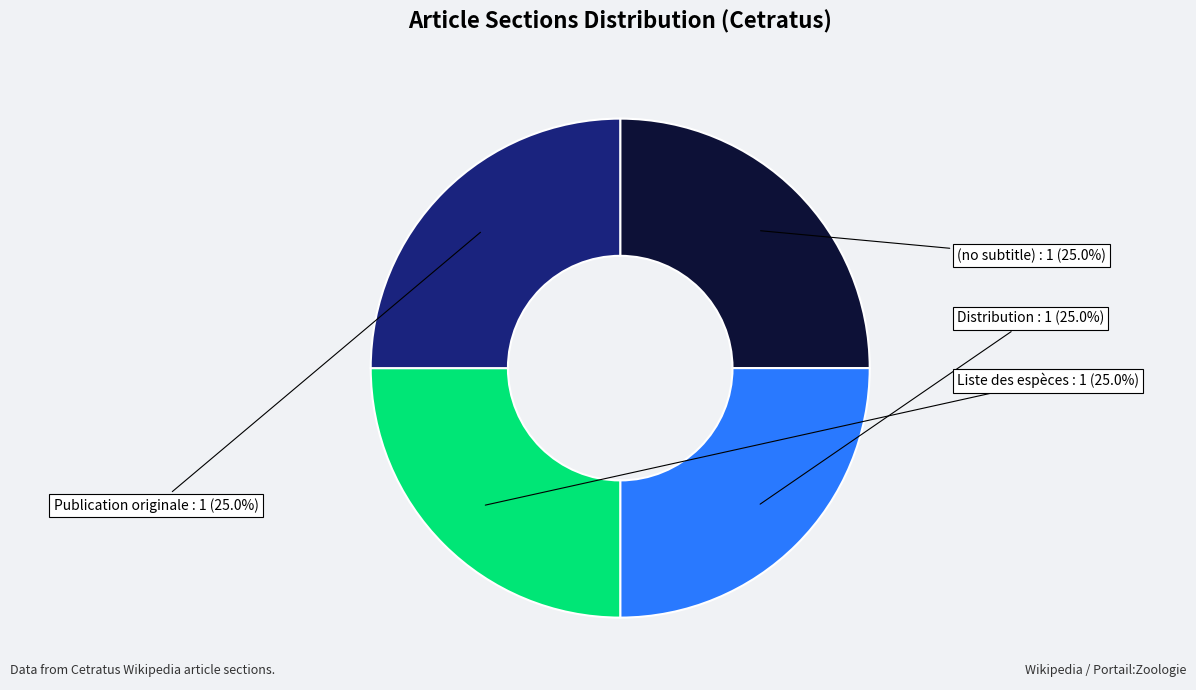

Is it true that Publication originale is 42% of the pie?

False